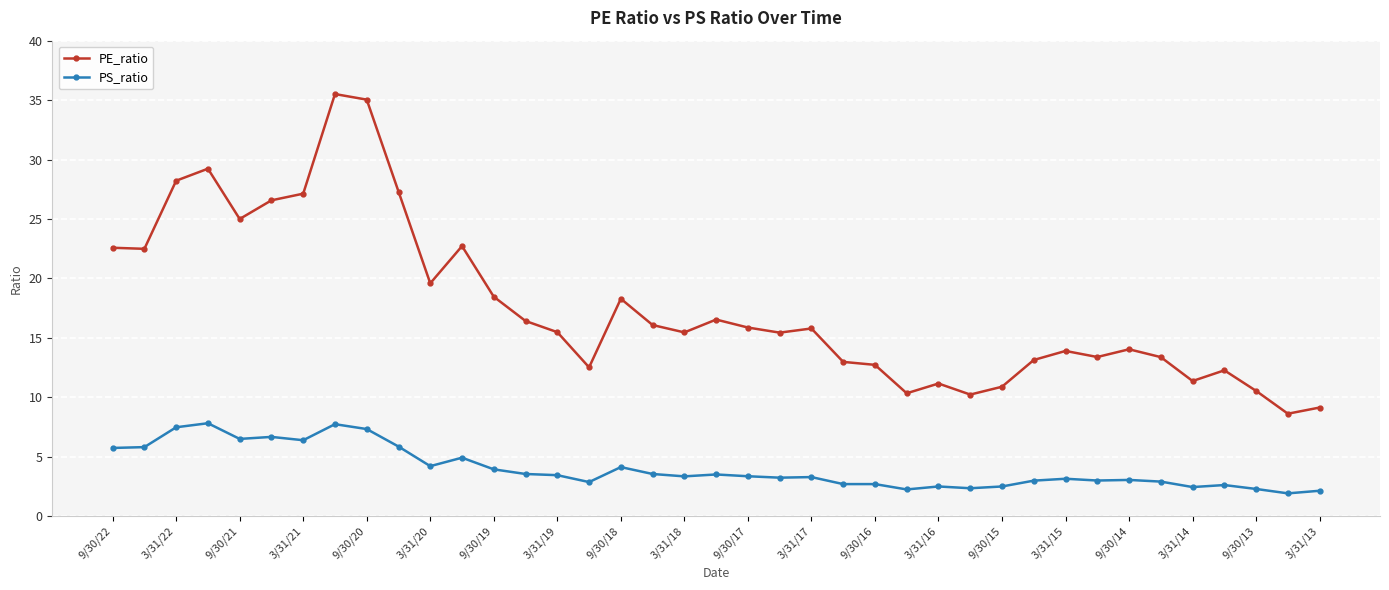

What is the difference between the second highest and second lowest values in the PS_ratio series?

5.6